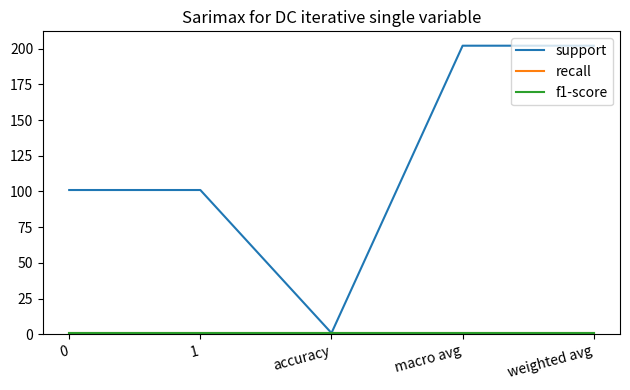

Does the chart have visible grid lines?

No